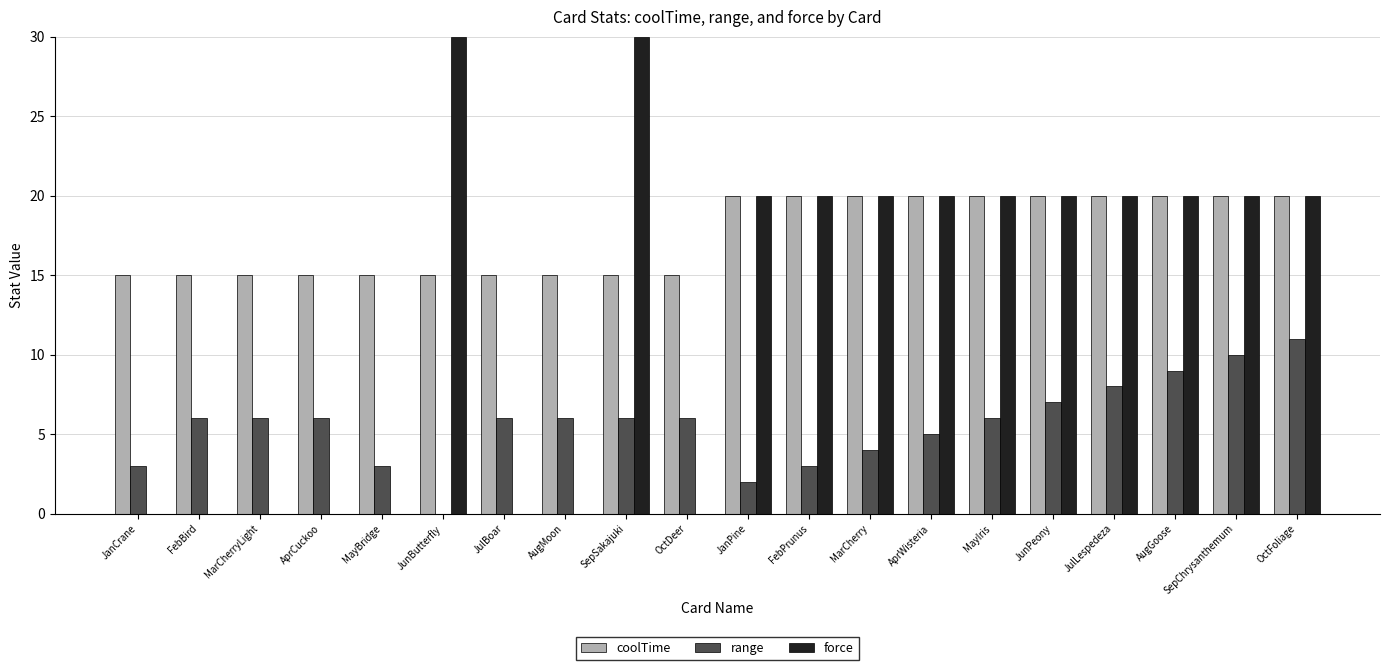

What is the difference between the force values at JunButterfly and JunPeony?

10